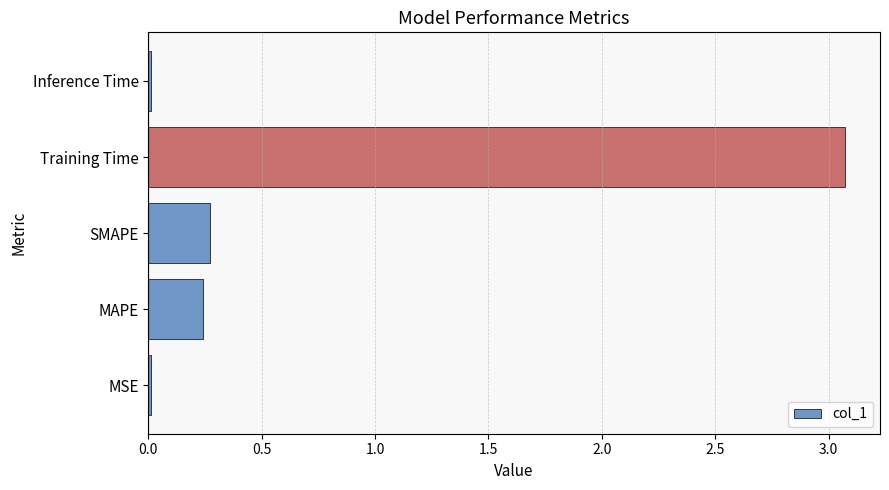

Between MSE and MAPE, which is larger?

MAPE